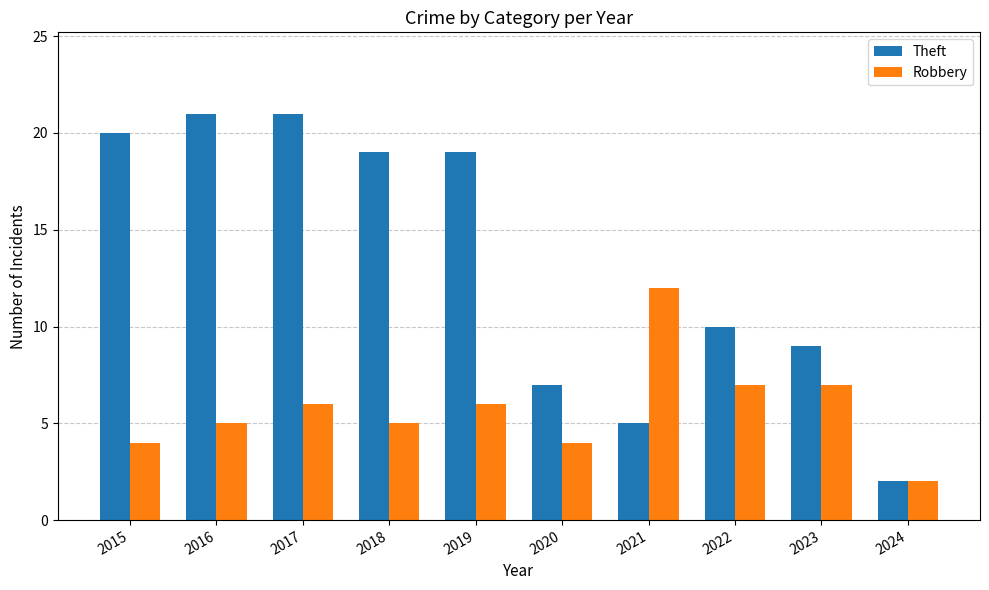

What is the total value across all series at 2019?

25